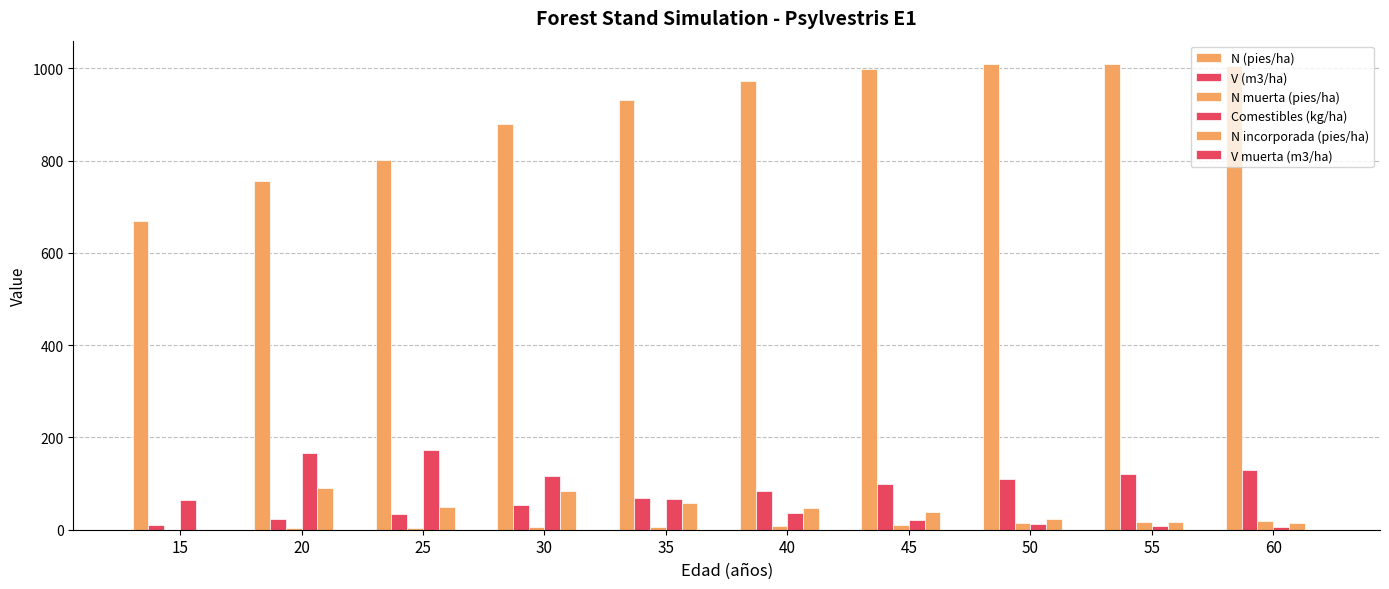

What is the average value of the N muerta (pies/ha) series?

8.8